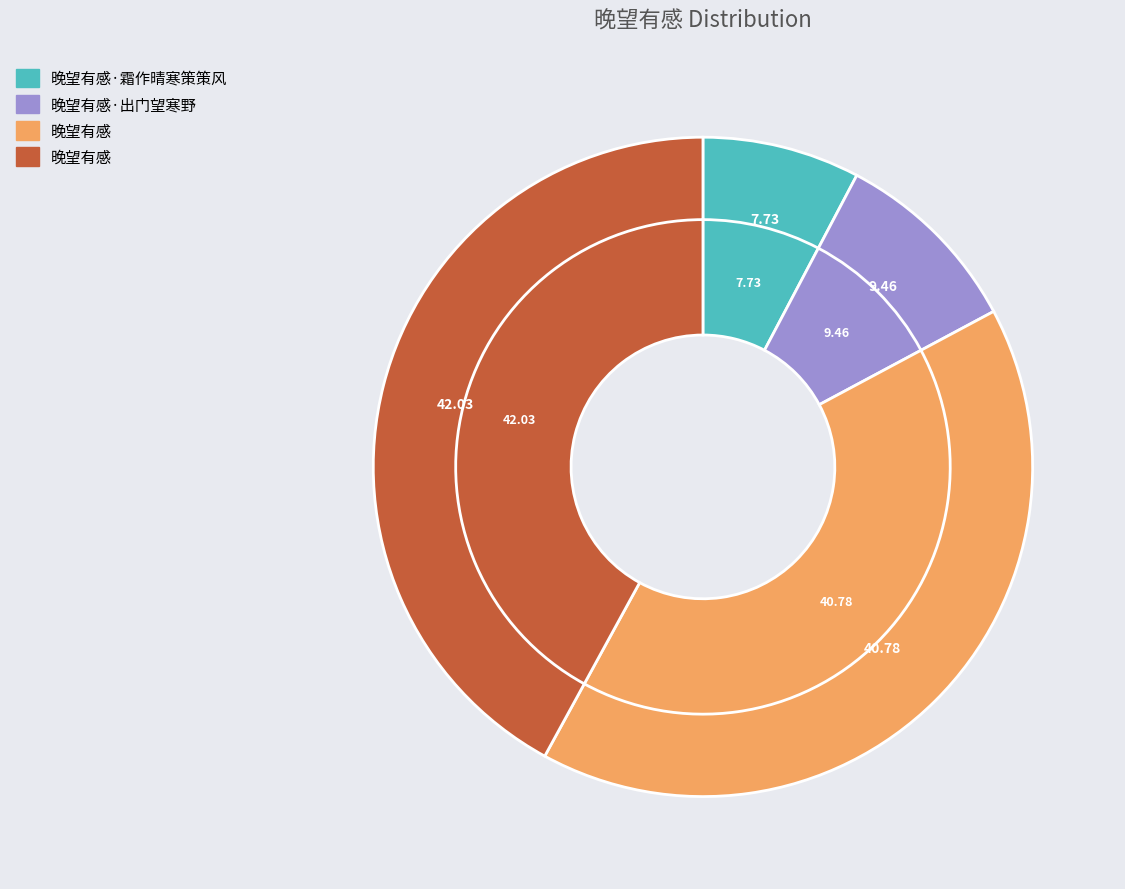

What percentage is NOT represented by 晚望有感?

58.0%